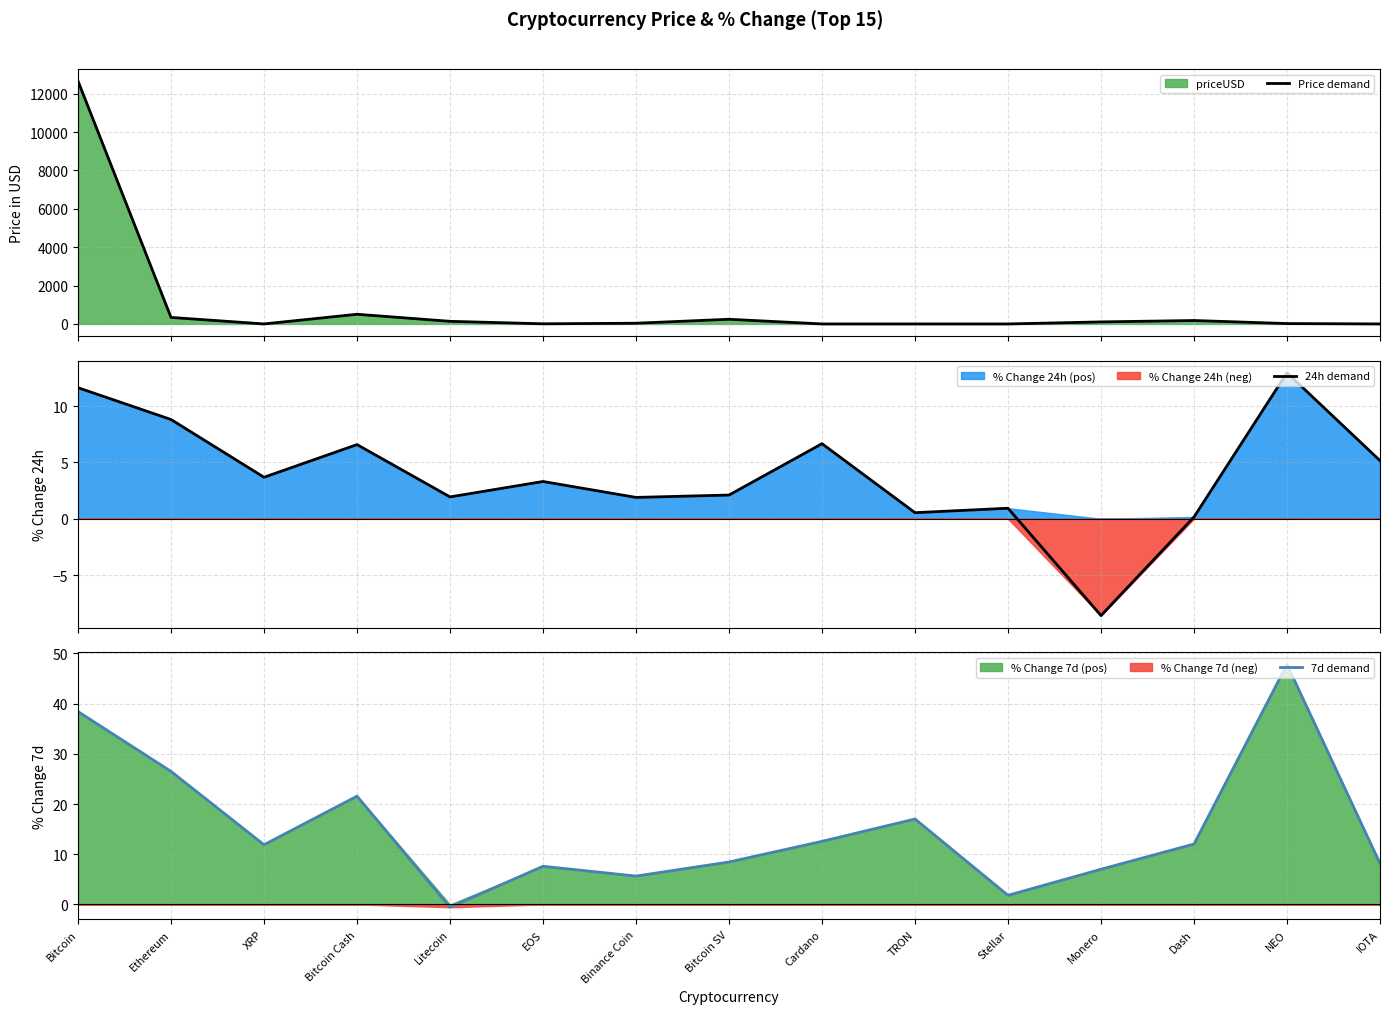

Which series has the largest total across all categories?

Price demand